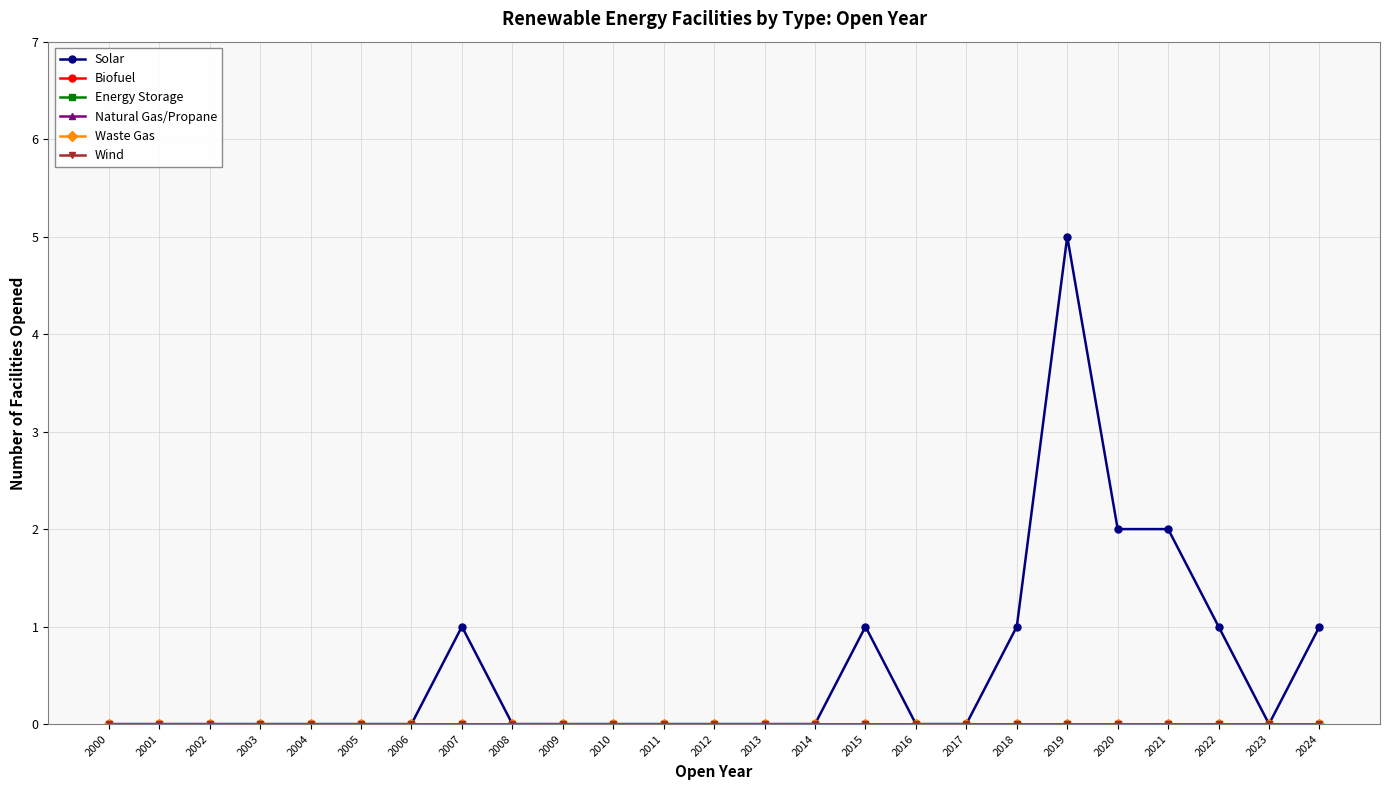

Reading left to right, what are all the values shown in this chart?

Solar: 0	0	0	0	0	0	0	1	0	0	0	0	0	0	0	1	0	0	1	5	2	2	1	0	1
Biofuel: 0	0	0	0	0	0	0	0	0	0	0	0	0	0	0	0	0	0	0	0	0	0	0	0	0
Energy Storage: 0	0	0	0	0	0	0	0	0	0	0	0	0	0	0	0	0	0	0	0	0	0	0	0	0
Natural Gas/Propane: 0	0	0	0	0	0	0	0	0	0	0	0	0	0	0	0	0	0	0	0	0	0	0	0	0
Waste Gas: 0	0	0	0	0	0	0	0	0	0	0	0	0	0	0	0	0	0	0	0	0	0	0	0	0
Wind: 0	0	0	0	0	0	0	0	0	0	0	0	0	0	0	0	0	0	0	0	0	0	0	0	0